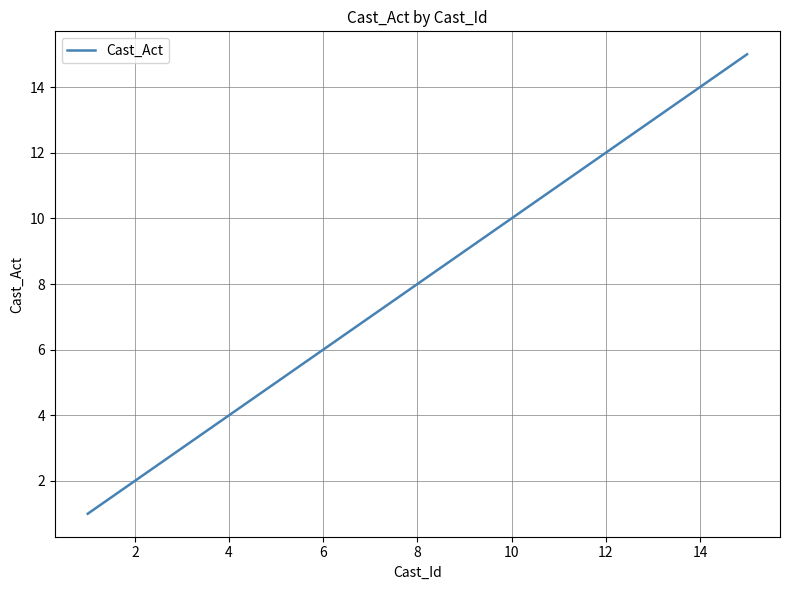

What is the minimum value shown in the chart?

1